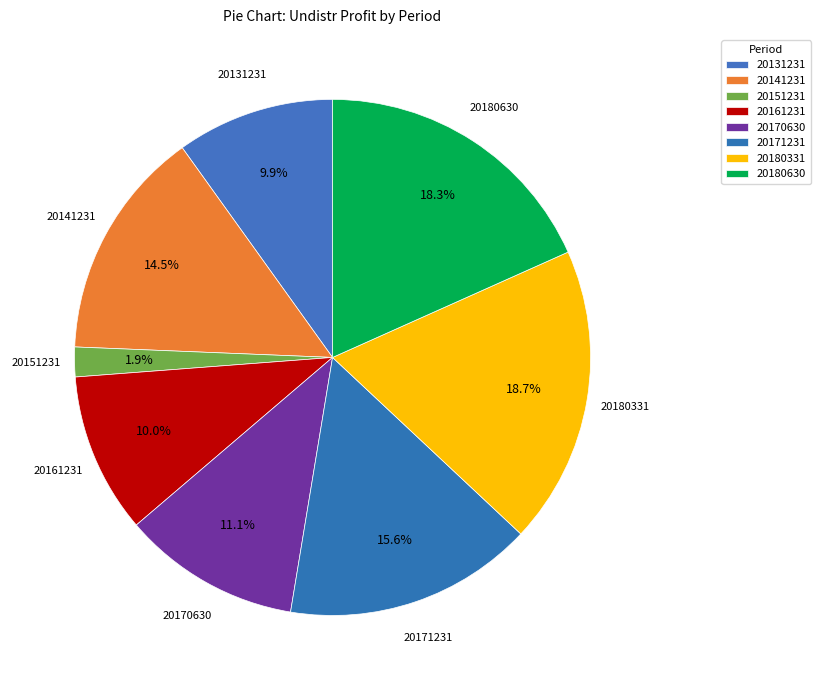

Count the number of slices in the pie.

8